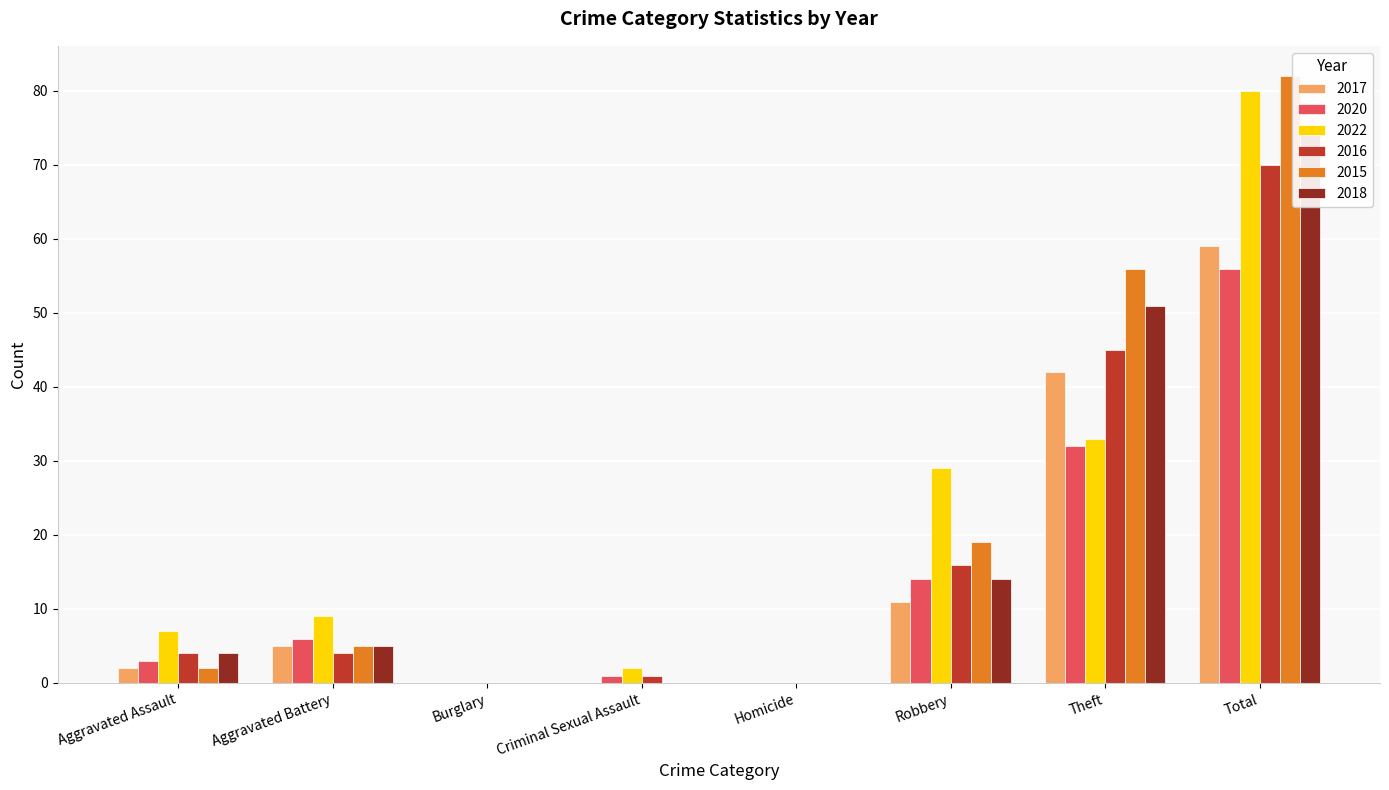

What is the maximum value shown in the chart?

82